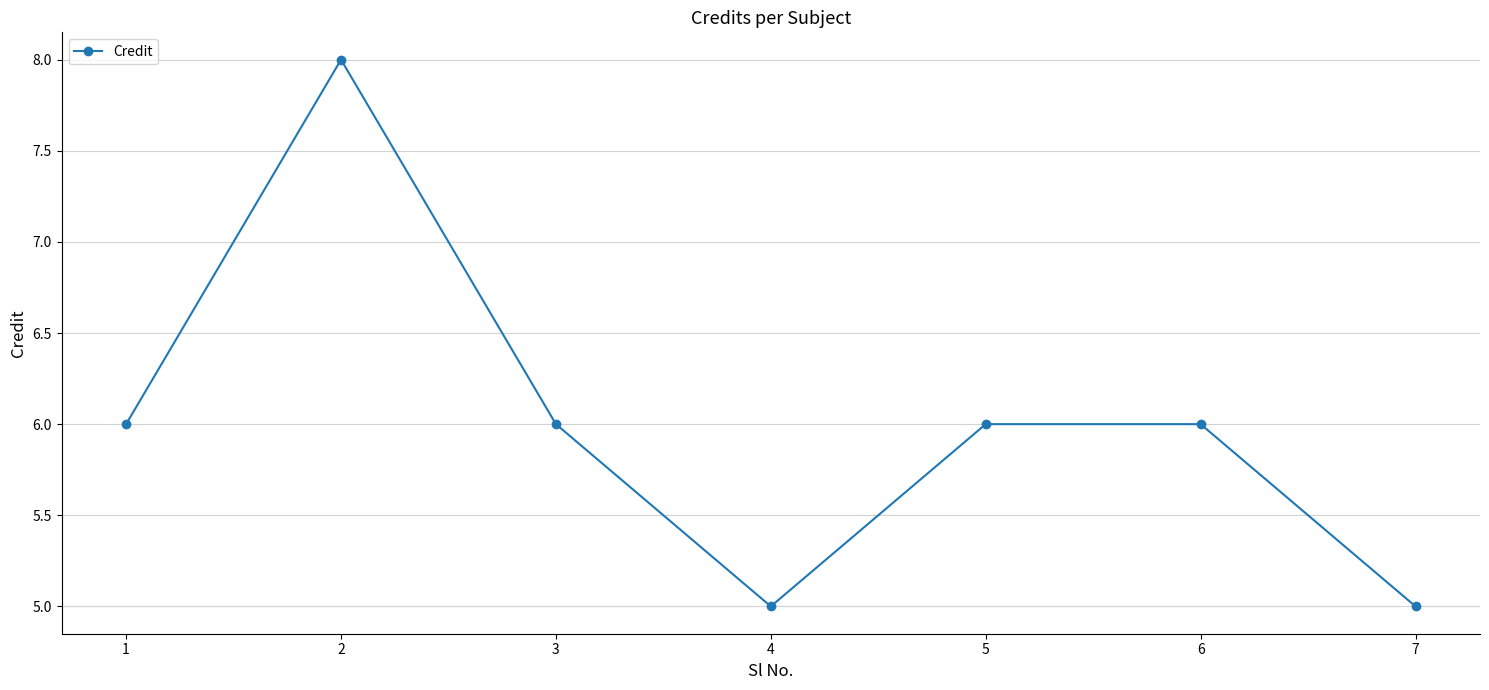

Which label corresponds to the largest value in the chart?

2